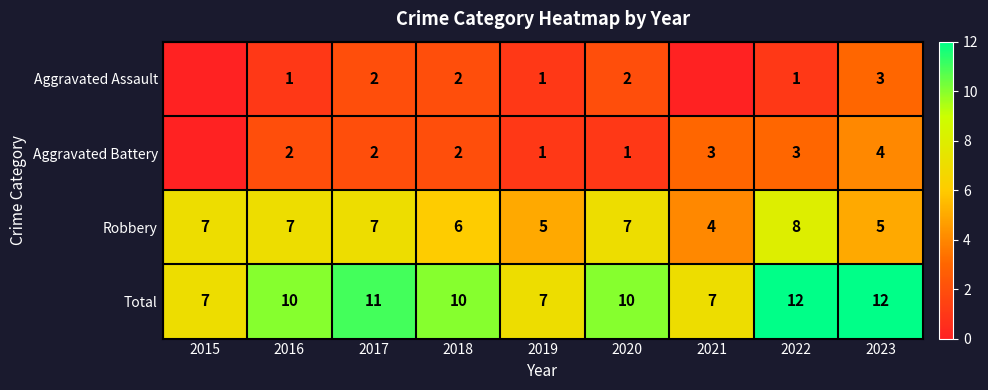

How many values in the Robbery series are below 7?

4